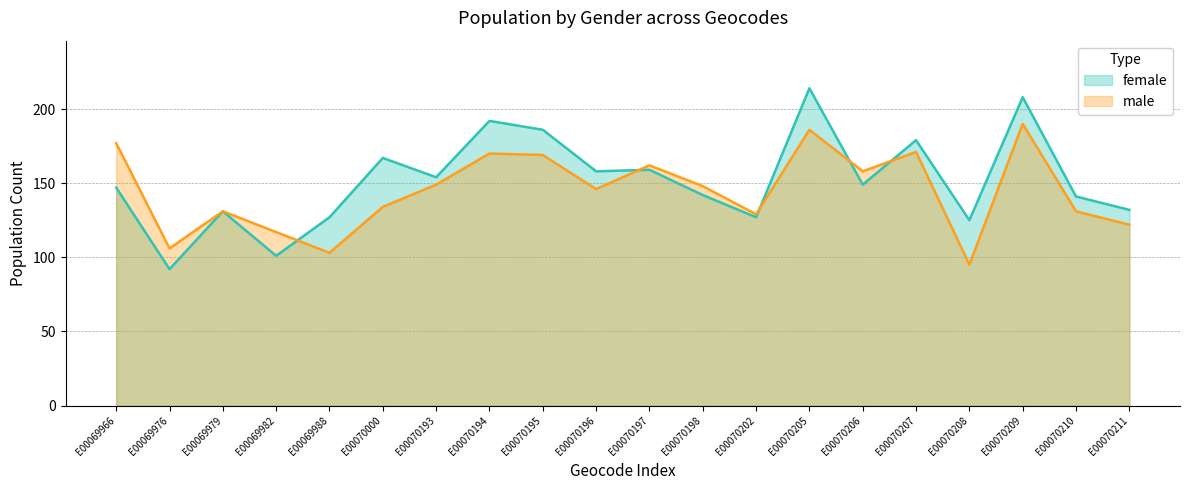

What is the spread (max minus min) of values at E00070207?

8